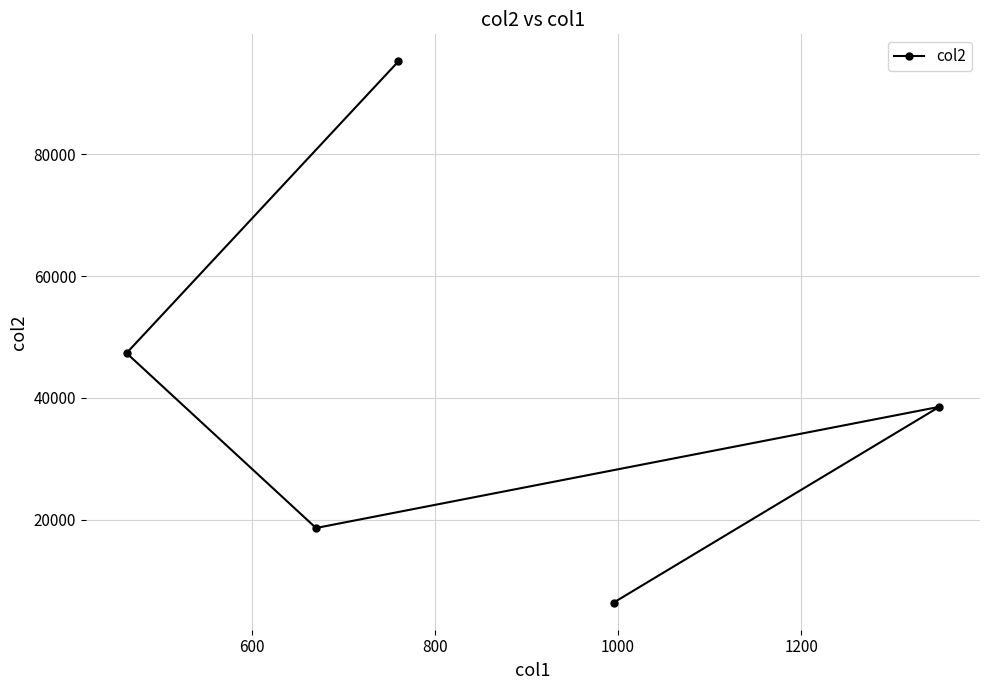

What is the average value?

41217